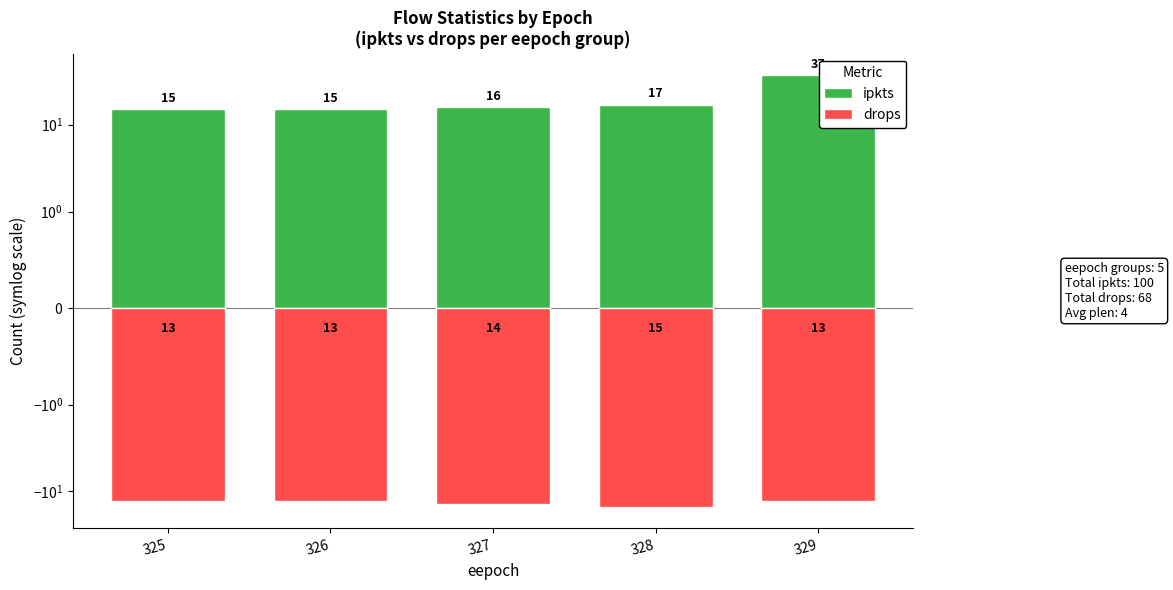

Are the bars horizontal?

No